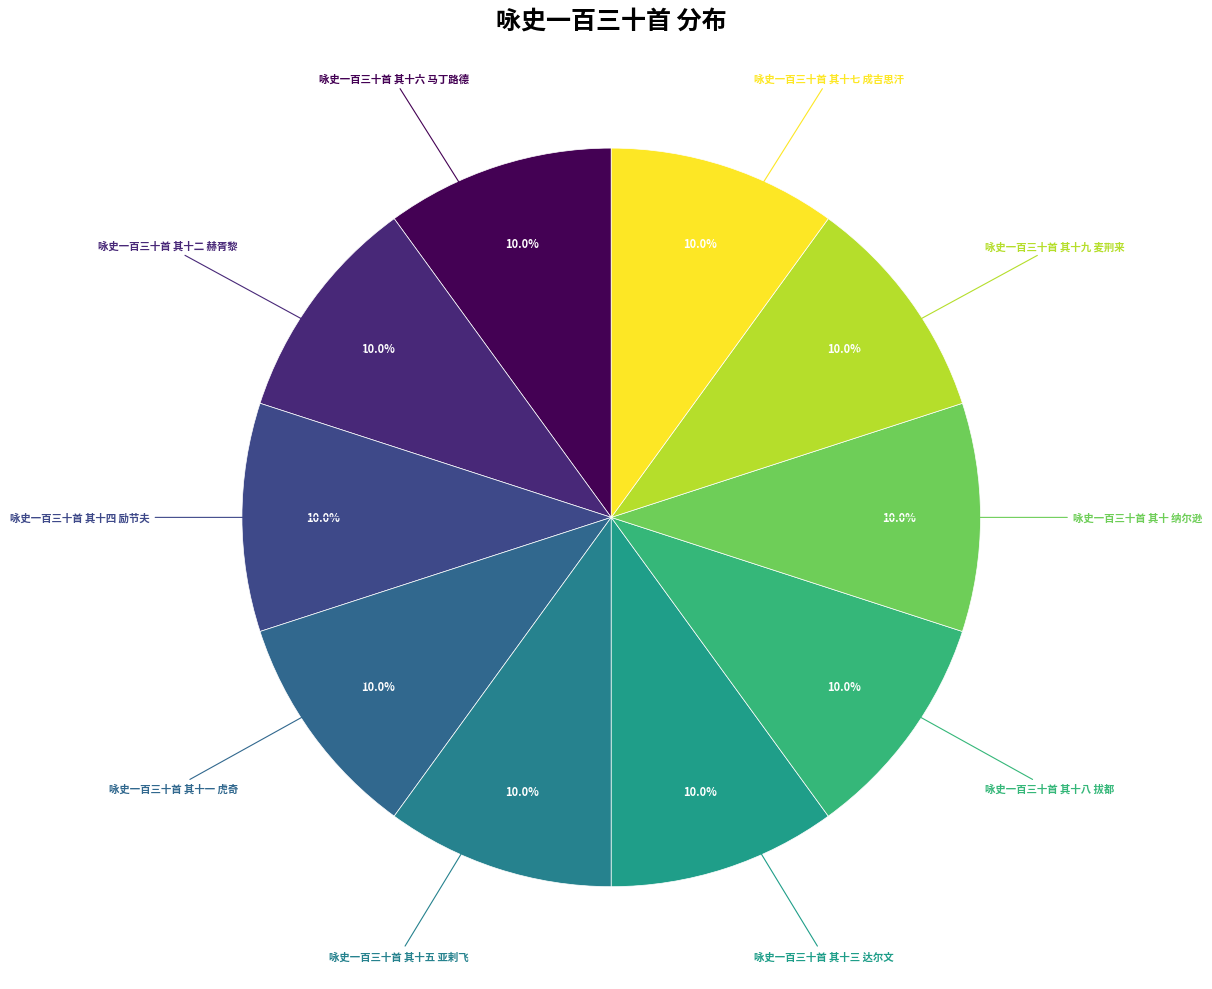

Is the sum of 咏史一百三十首 其十一 虎奇 and 咏史一百三十首 其十九 麦荆来 greater than half?

No